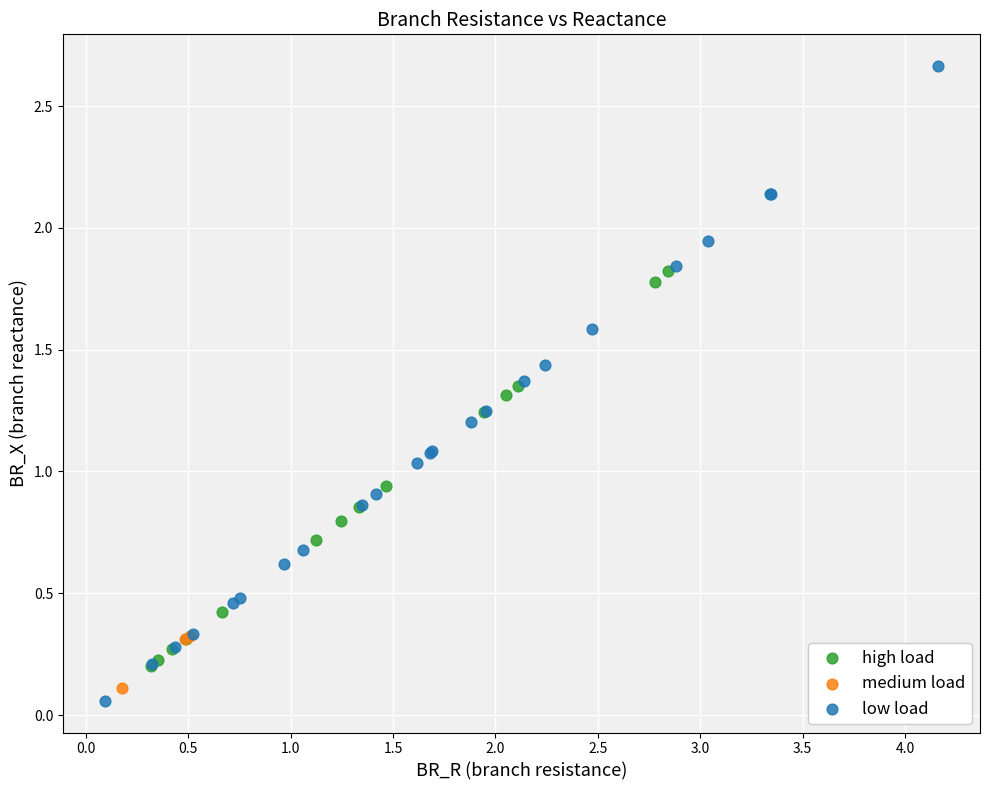

Which series reaches the maximum Y coordinate?

low load